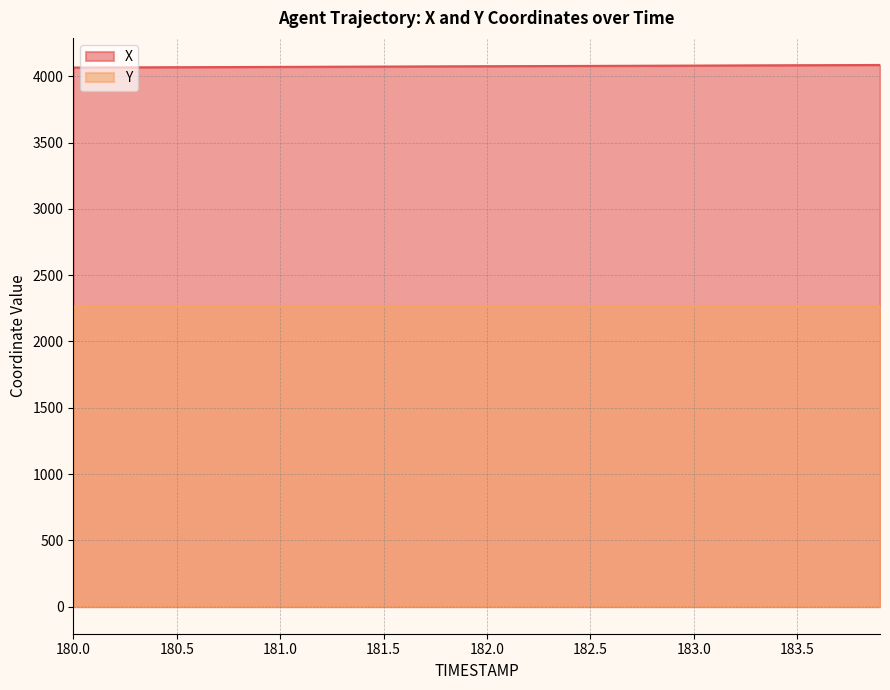

Is it true that X equals 4075.1 at 182.0?

True